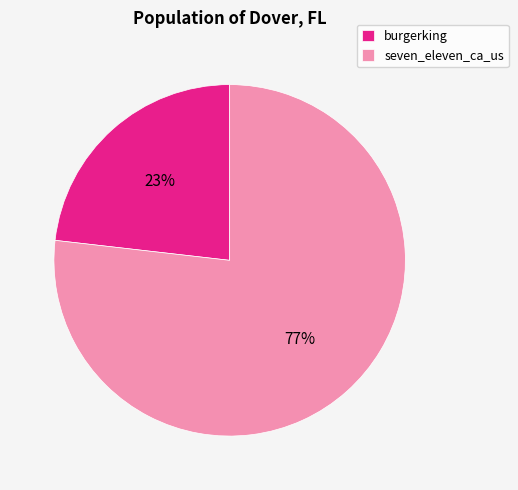

To the nearest percent, what portion does burgerking represent?

23%